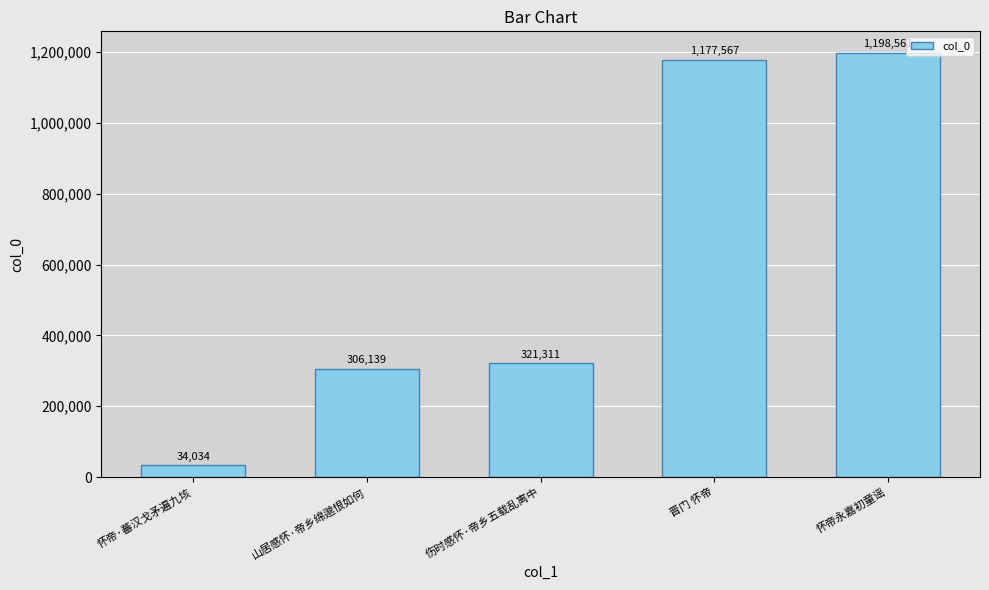

How many categories are shown in the chart?

5